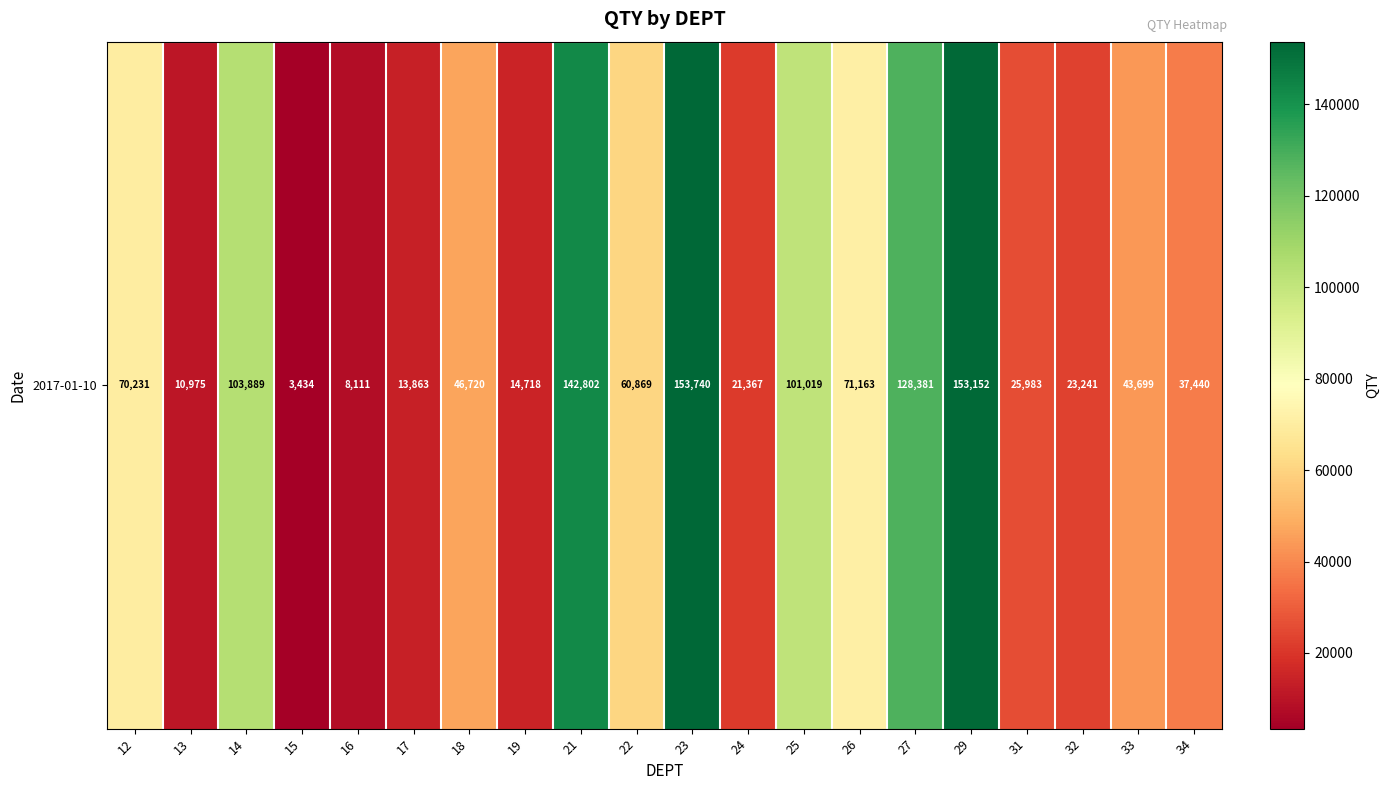

Is it true that the value at 24 is 21367?

True